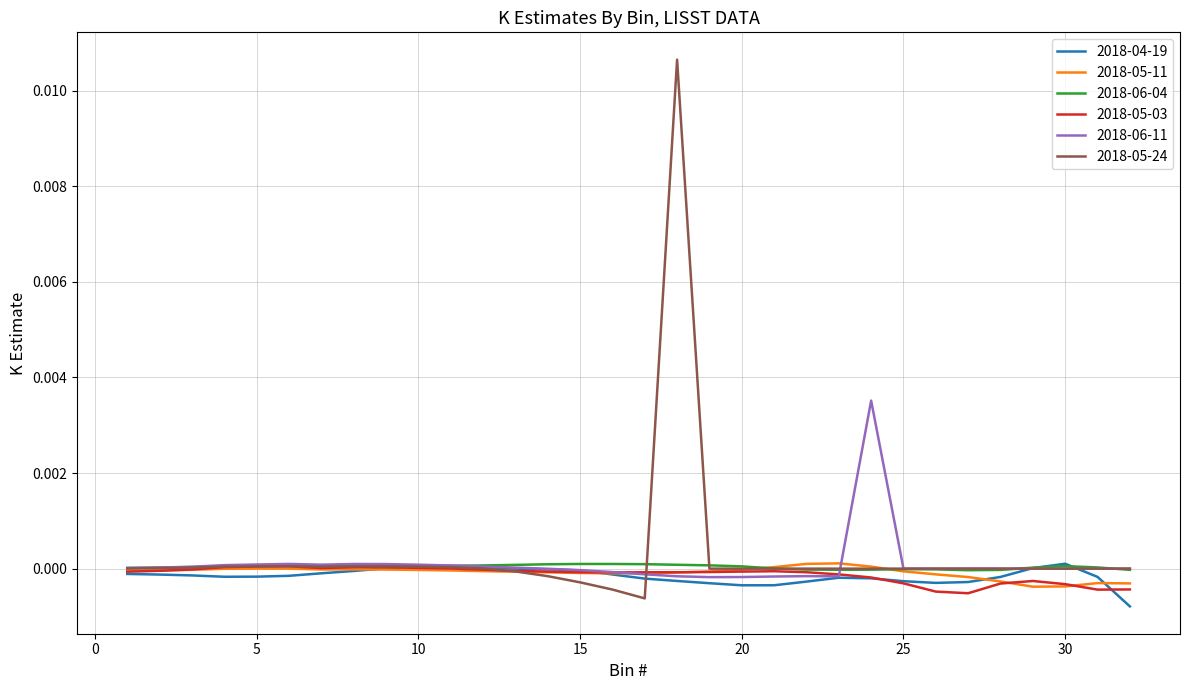

Which series has the largest range (max minus min)?

2018-05-24